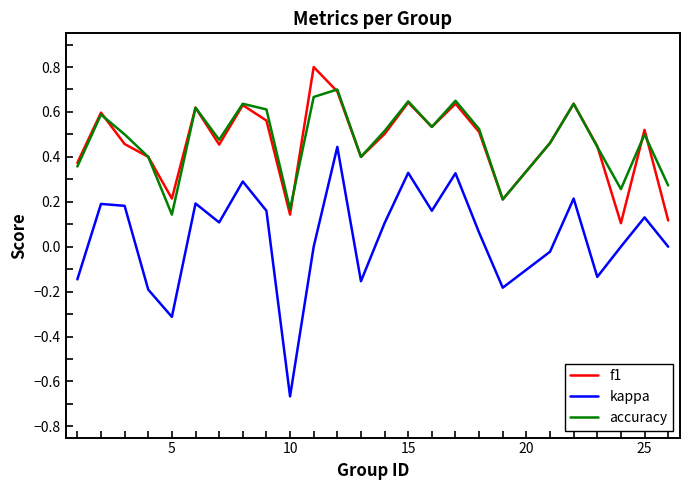

Which series has the widest spread of values?

kappa